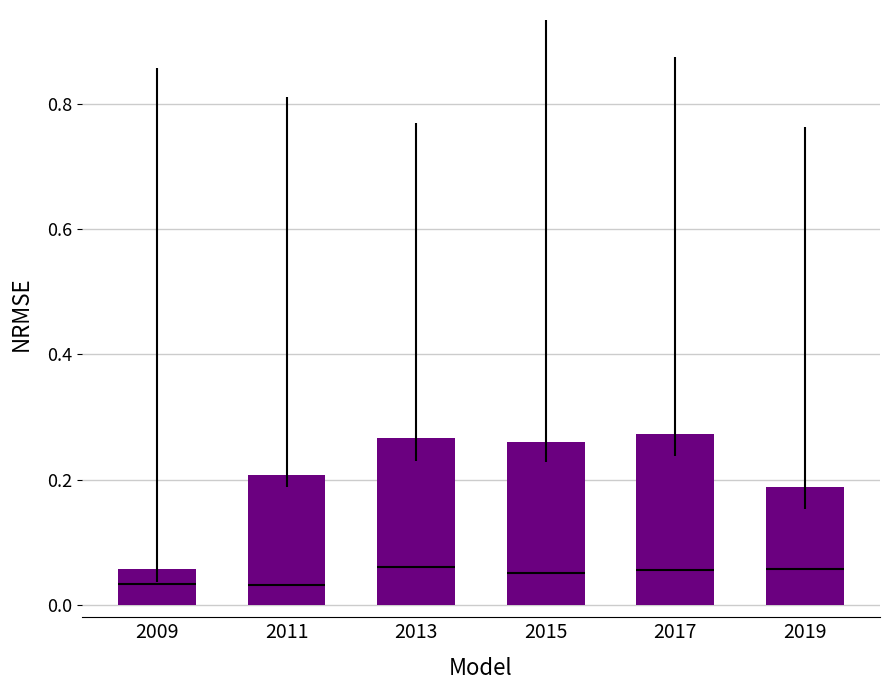

Reading left to right, transcribe all the data shown in this chart.

2009=0.1	2011=0.2	2013=0.3	2015=0.3	2017=0.3	2019=0.2